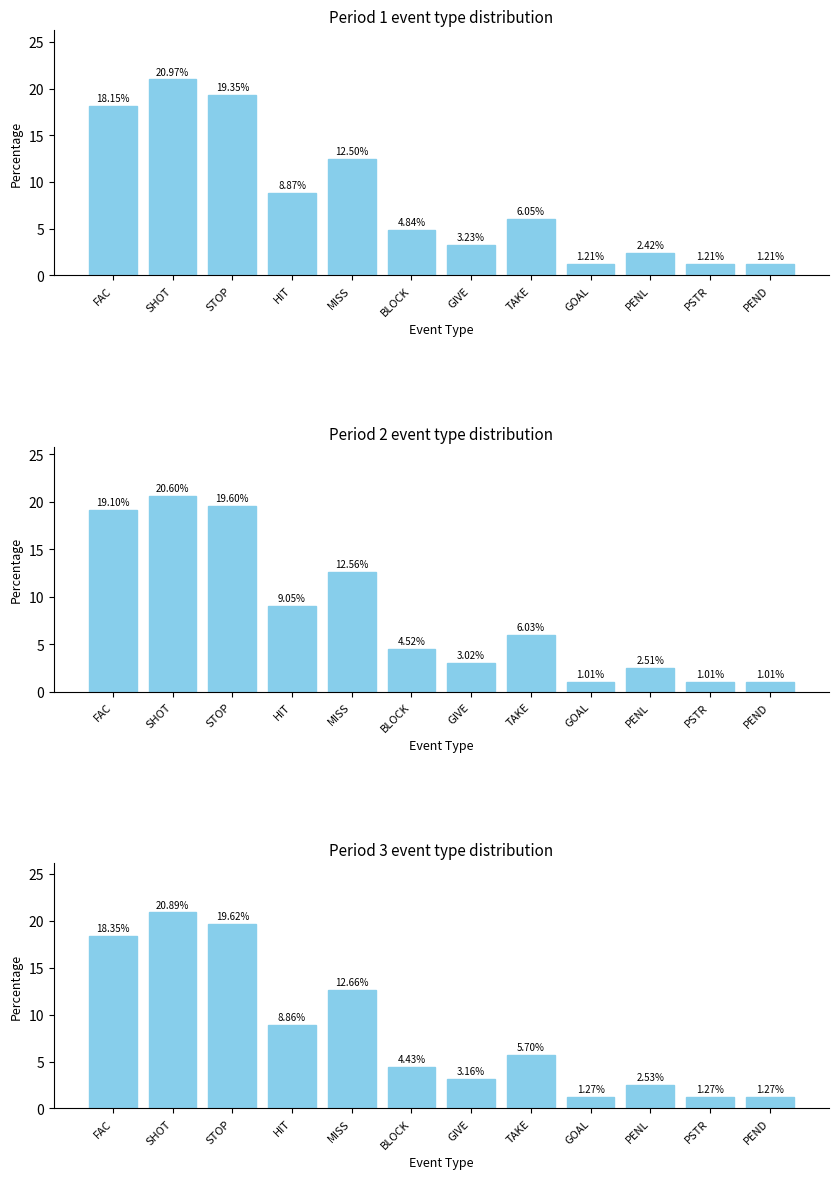

Which series has the largest total across all categories?

Period 1